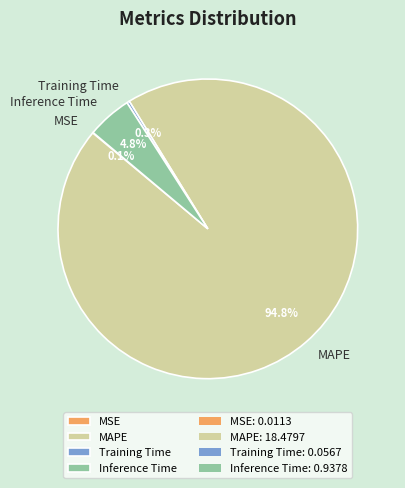

What portion of the pie excludes Inference Time?

95.2%